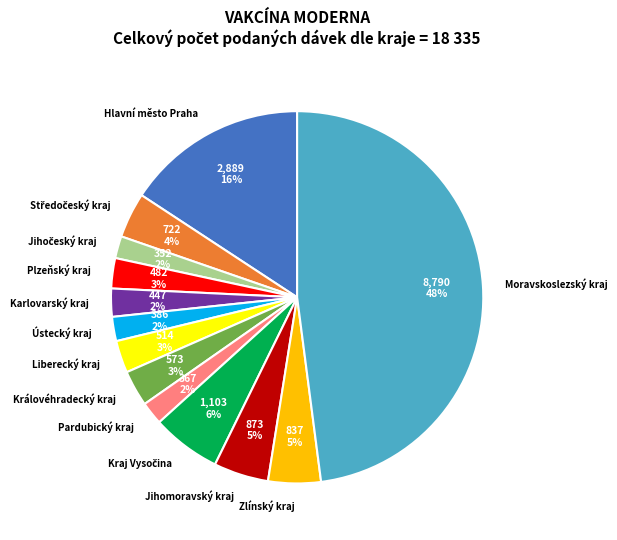

To the nearest percent, what is the difference between the largest and smallest slice percentages?

46%